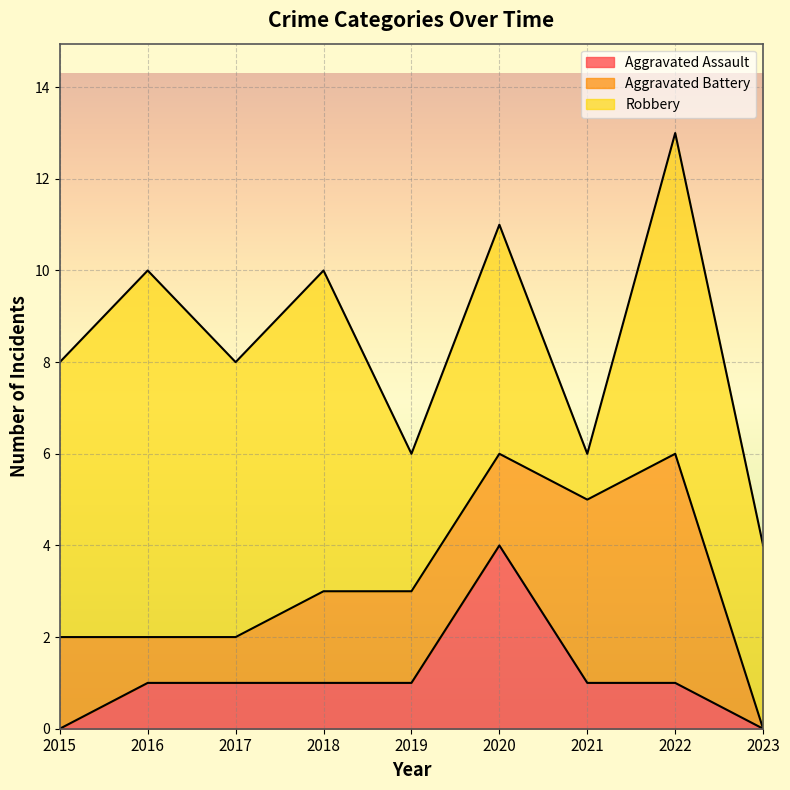

How many intersections are there between Robbery and Aggravated Battery?

2